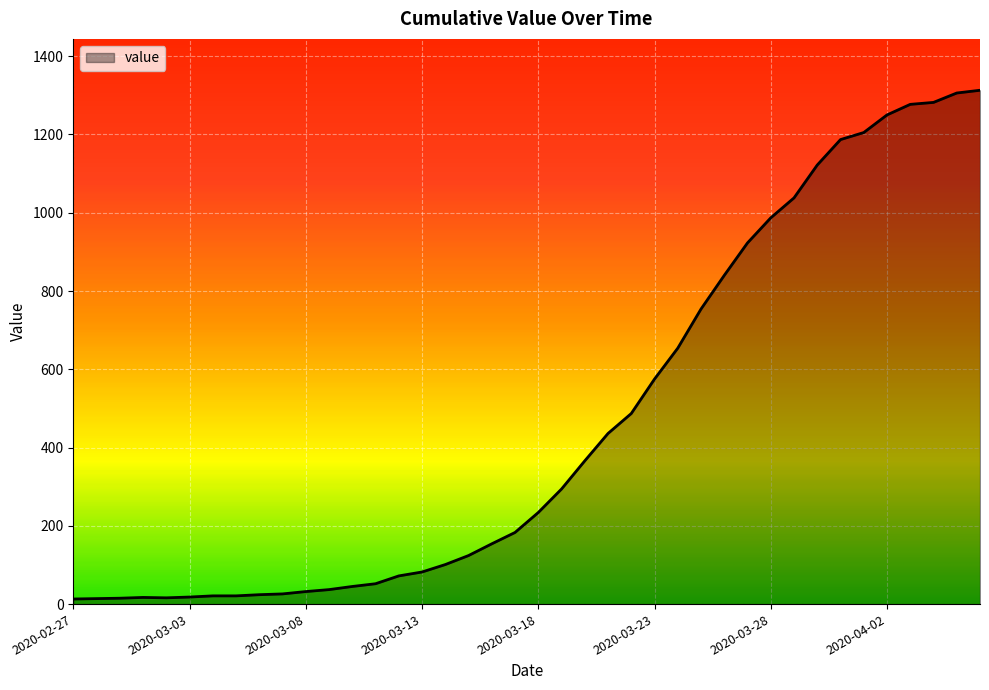

What is the maximum value shown in the chart?

1313